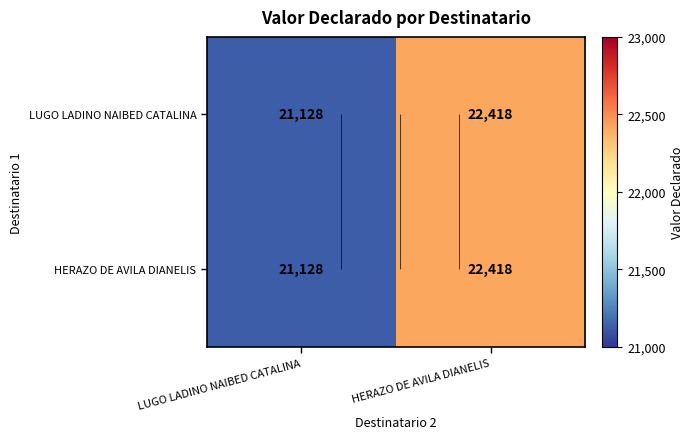

The LUGO LADINO NAIBED CATALINA series shows 32067 at HERAZO DE AVILA DIANELIS. True or false?

False